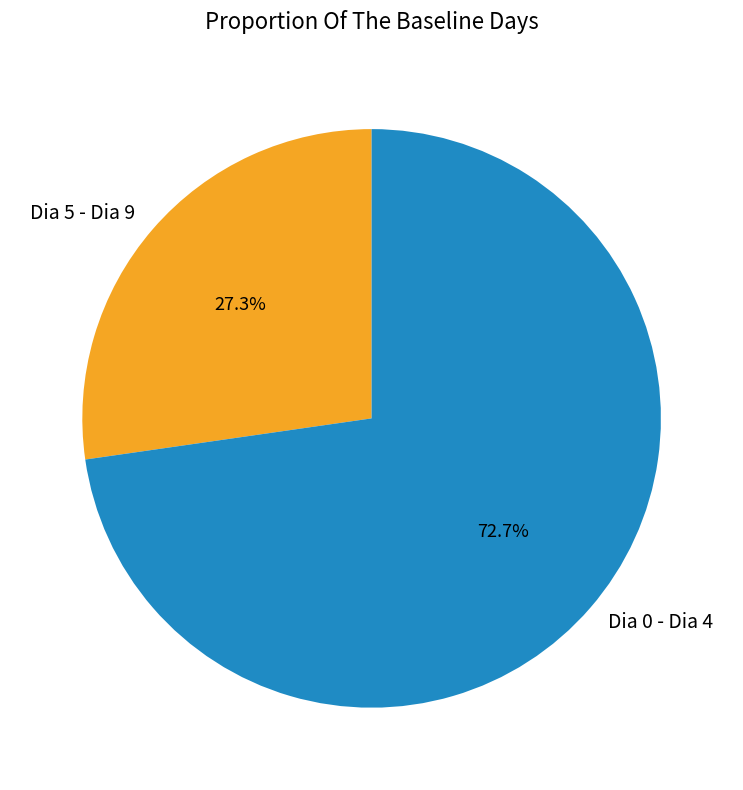

Rank the categories by value from highest to lowest.

Dia 0 - Dia 4, Dia 5 - Dia 9